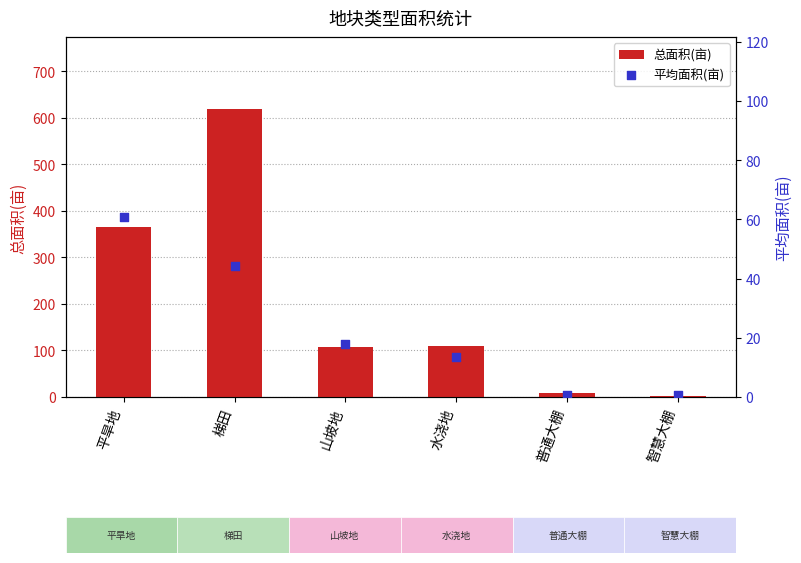

At which category is the sum across all series the highest?

梯田